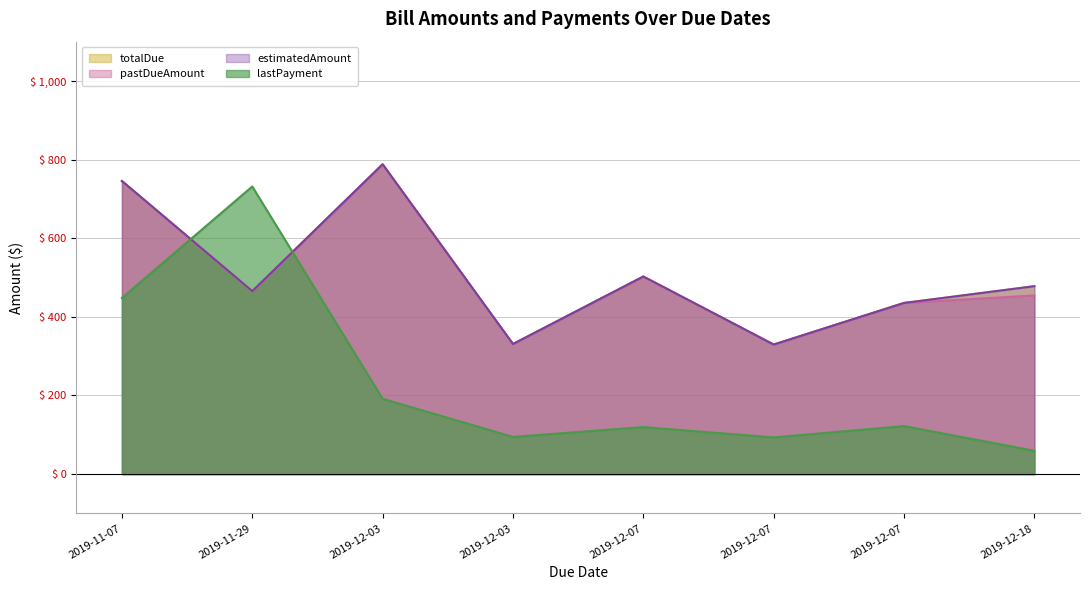

At which label does estimatedAmount reach its peak?

2019-12-03